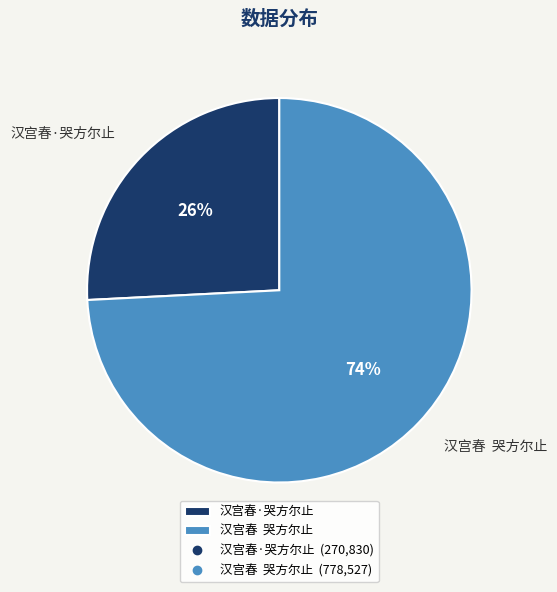

To the nearest percent, what is the difference between the largest and smallest slice percentages?

48%